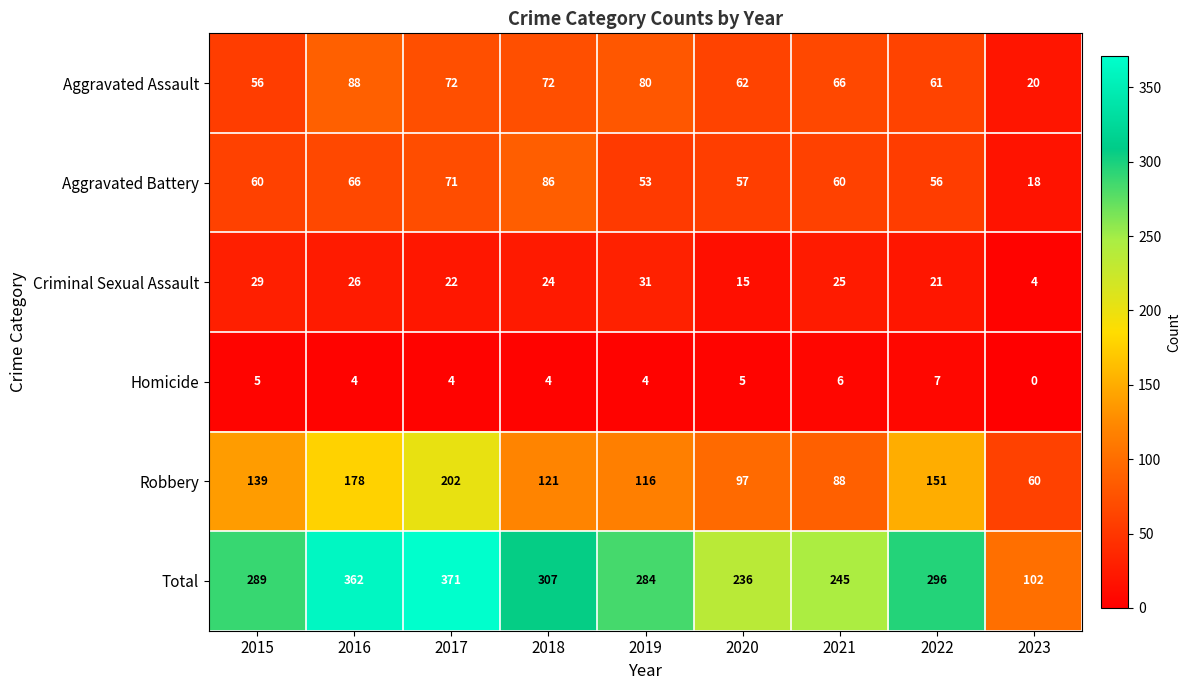

The Homicide series shows 3 at 2021. True or false?

False